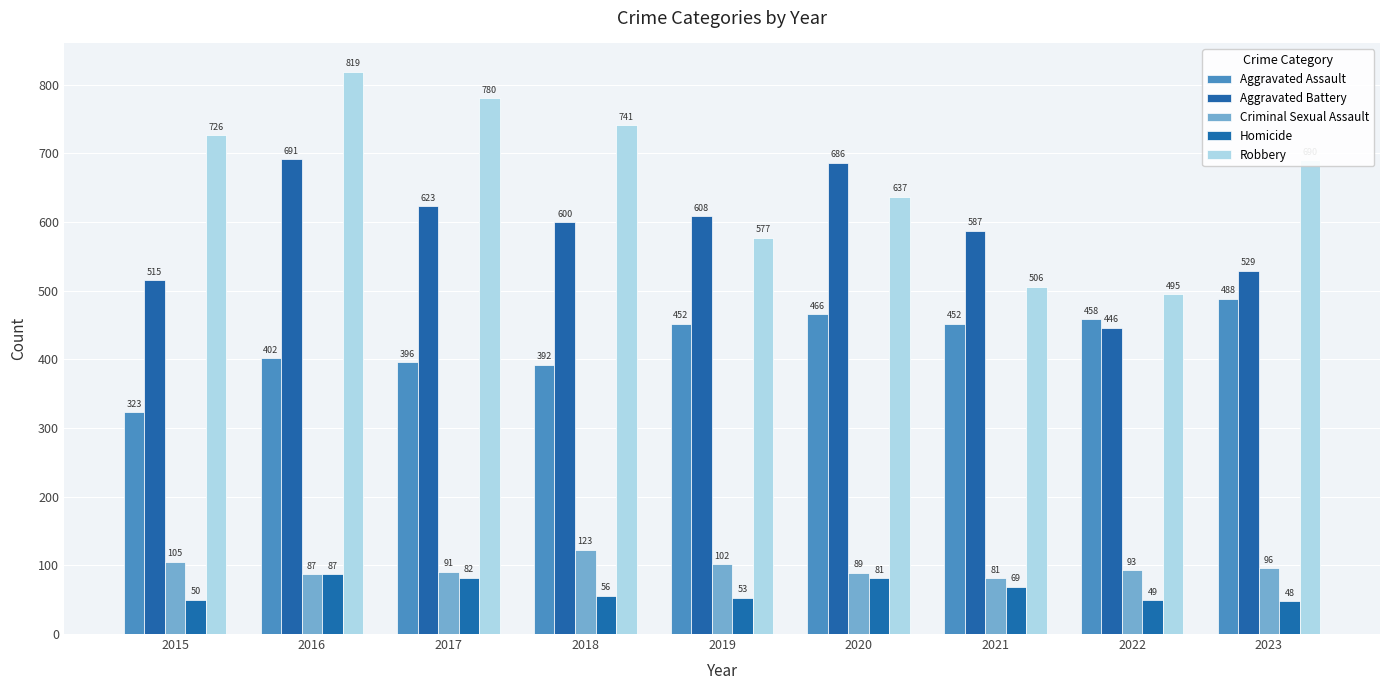

Which series has the largest range (max minus min)?

Robbery